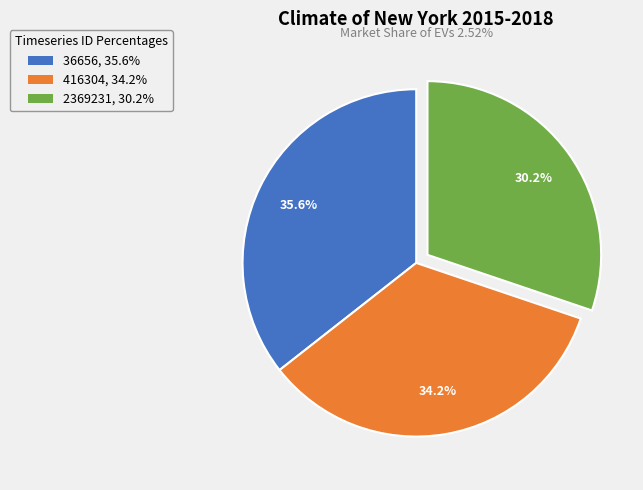

Does 36656 represent more than half of the total?

No